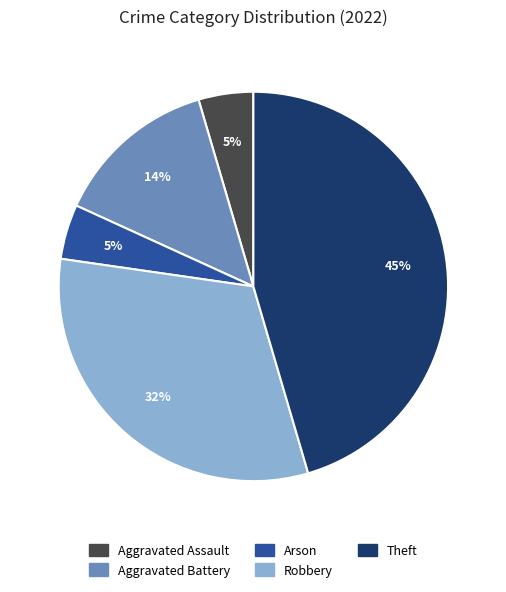

Count the number of slices in the pie.

5